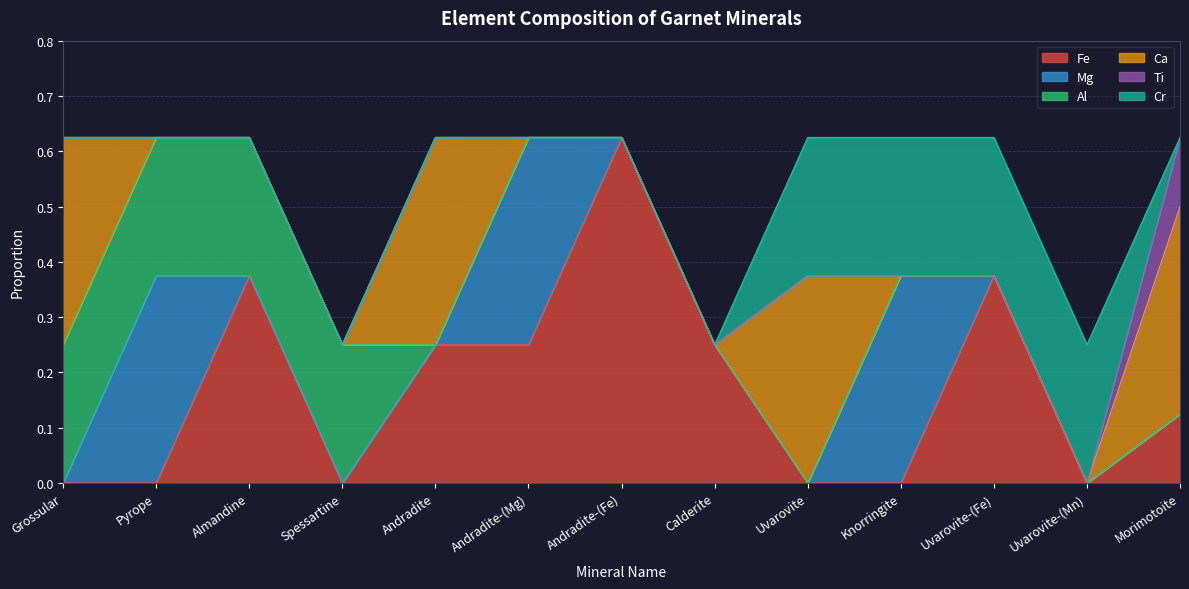

True or false: Ca and Al intersect in this chart.

True